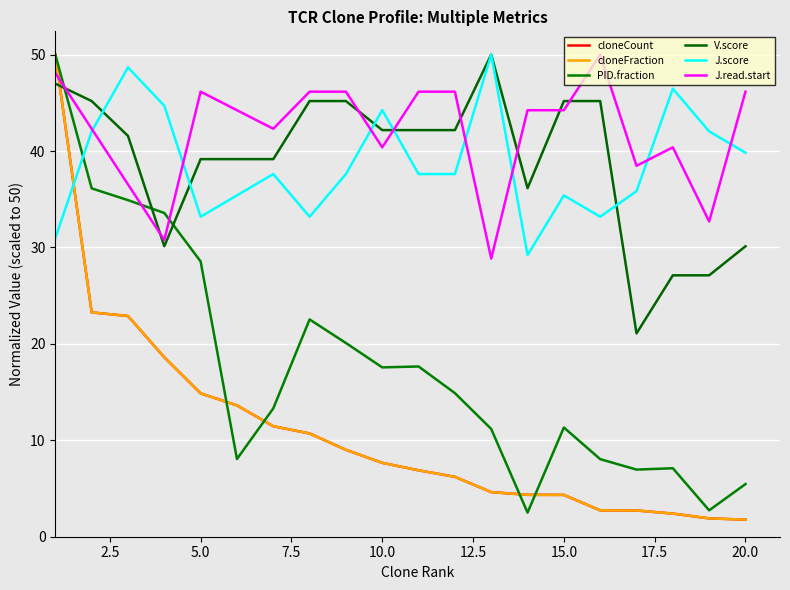

How many times do PID.fraction and J.read.start cross each other?

3